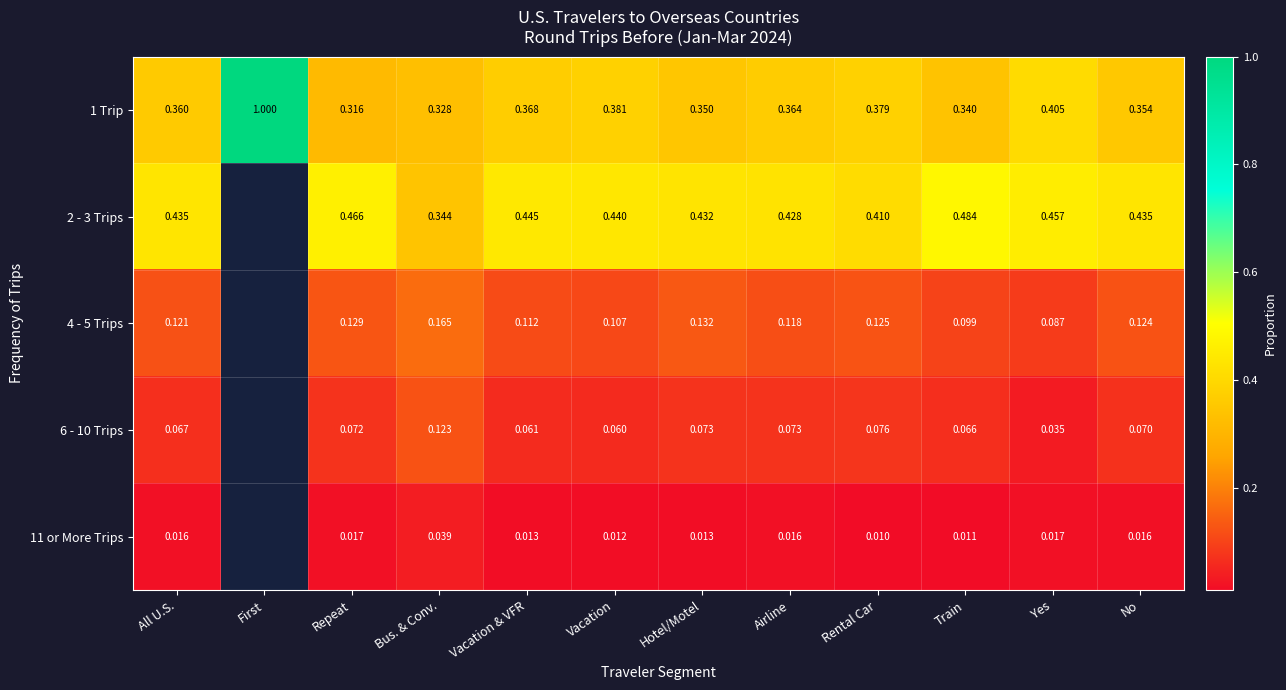

Is the value of 1 Trip at All U.S. greater than the value of 6 - 10 Trips at Airline?

Yes